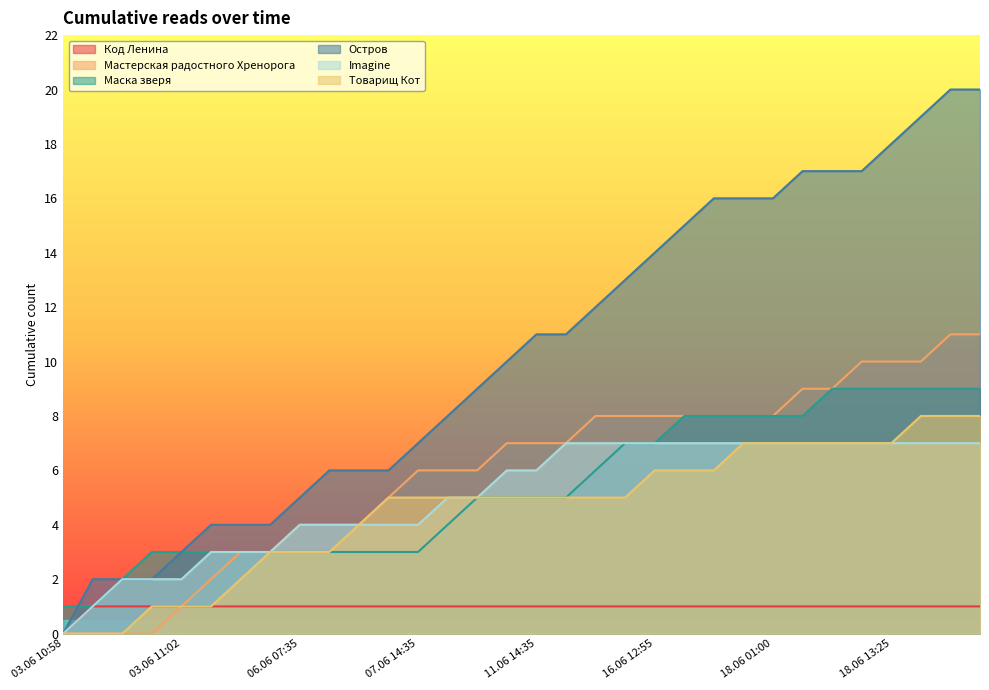

What is the difference between the Мастерская радостного Хренорога values at 06.06 18:50 and 18.06 16:05?

5